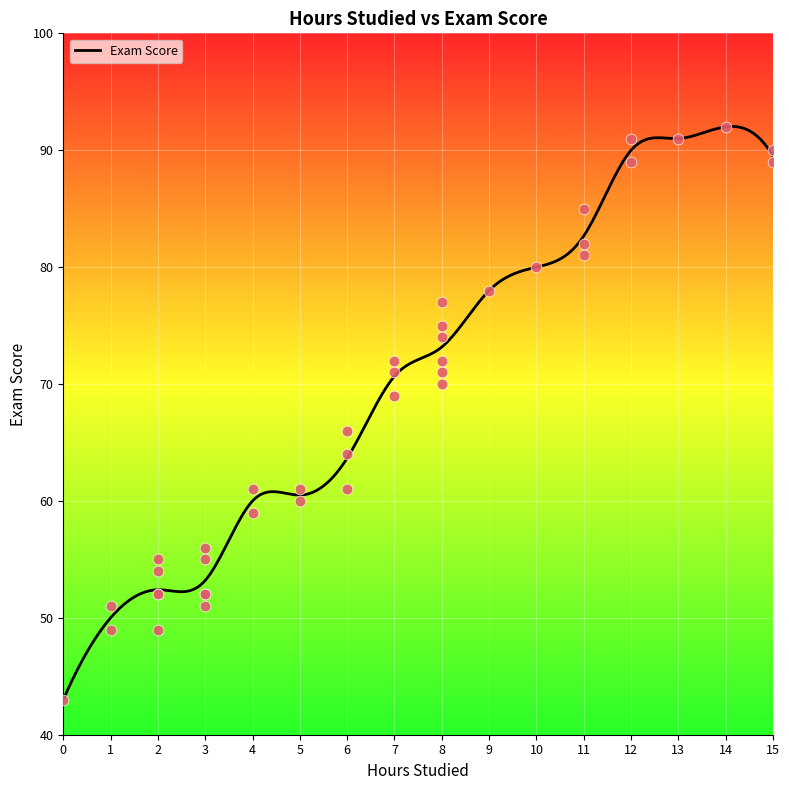

The value of Exam Score at 15 is 146.0. True or false?

False